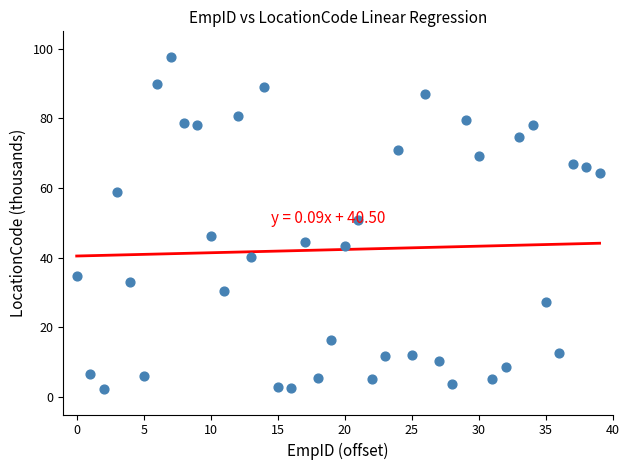

What is the range of Y values (max minus min)?

95.4